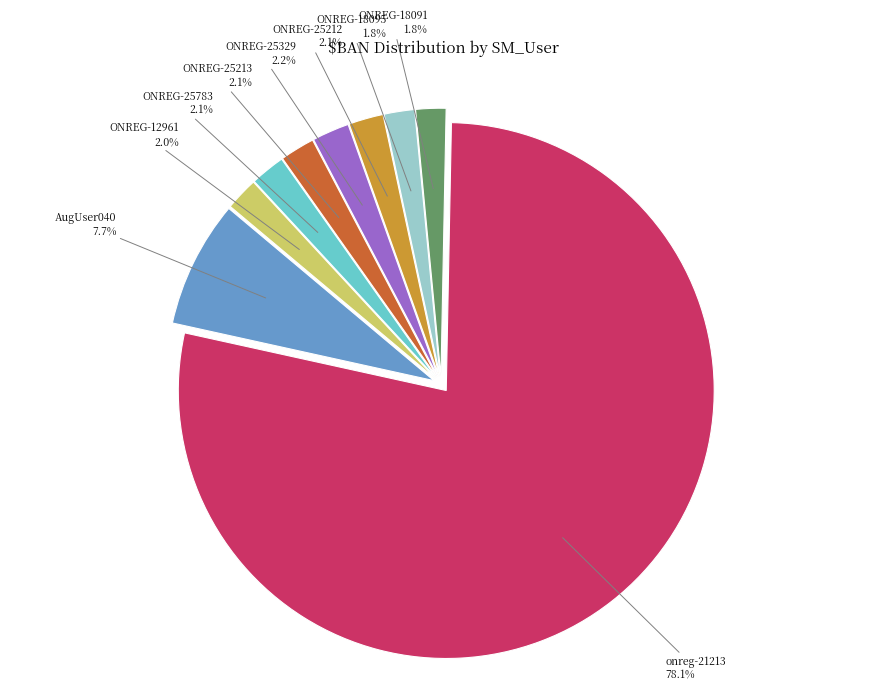

Does any single category account for the majority?

Yes